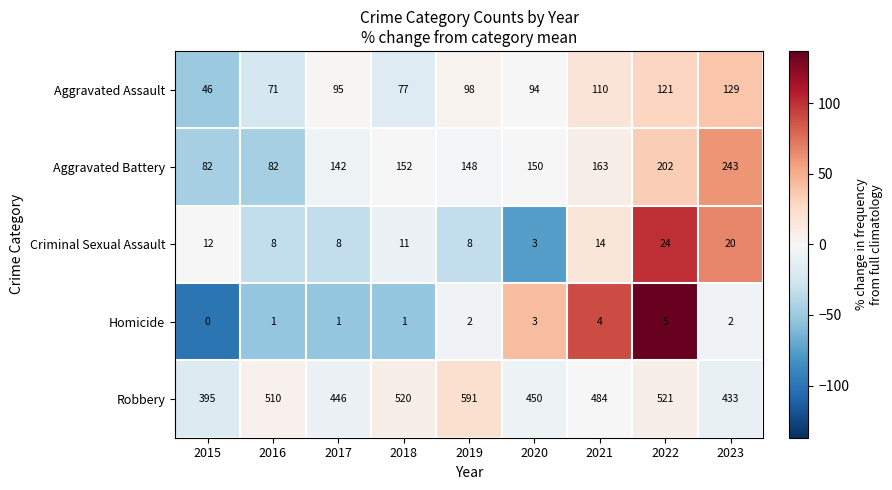

What is the spread (max minus min) of values at 2017?

445